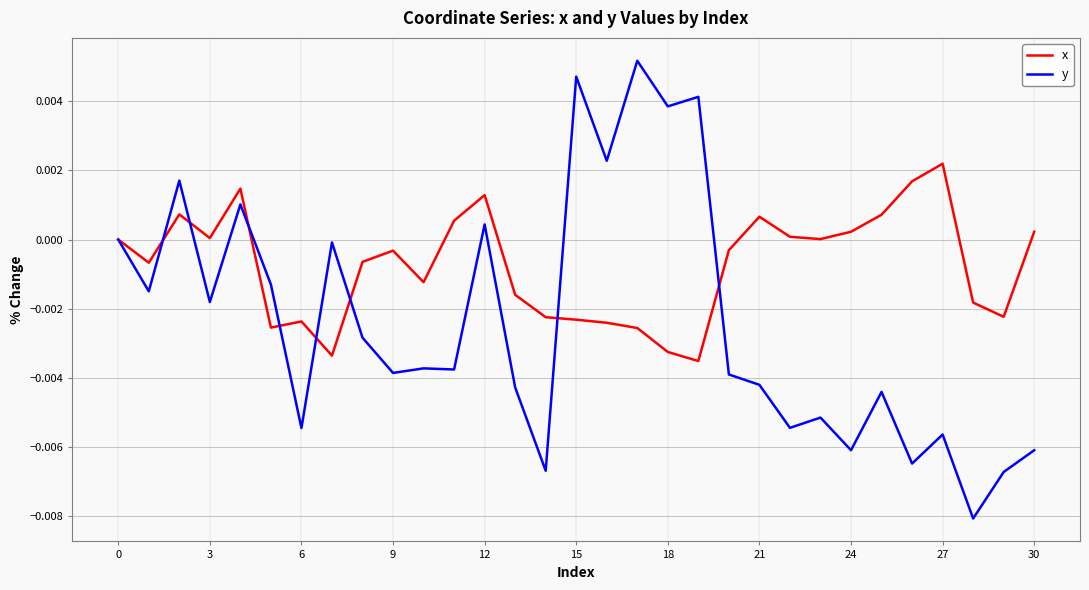

Which series has the largest range (max minus min)?

y